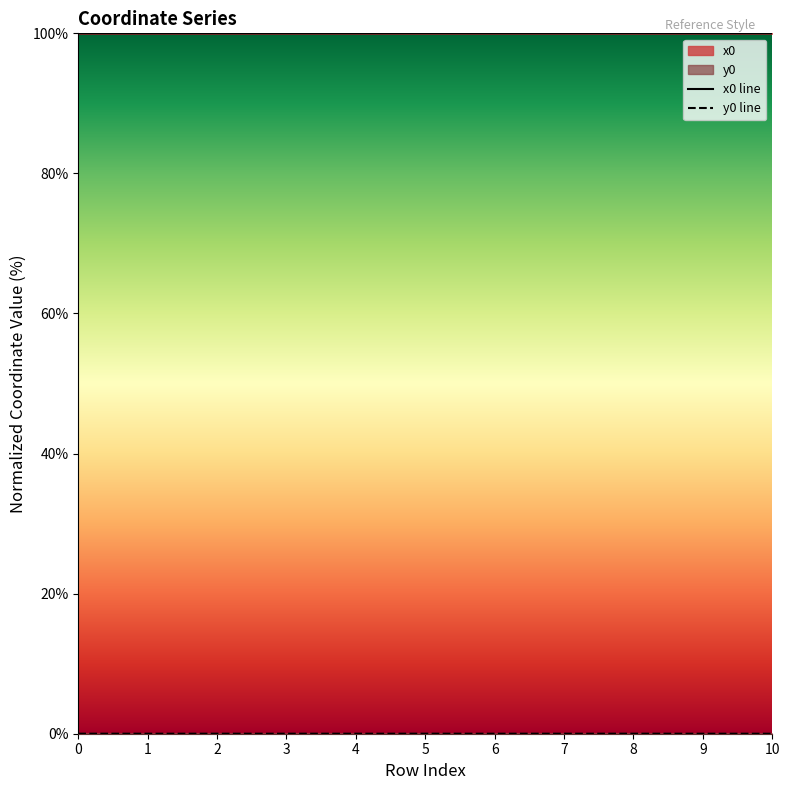

Which series has the largest total across all categories?

x0 line